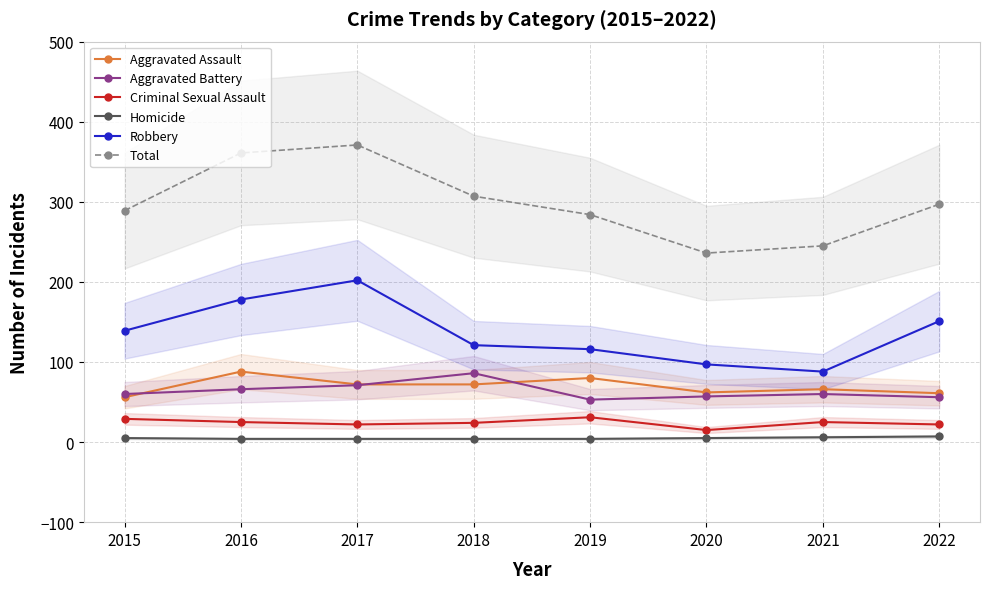

At which category is the sum across all series the highest?

2017